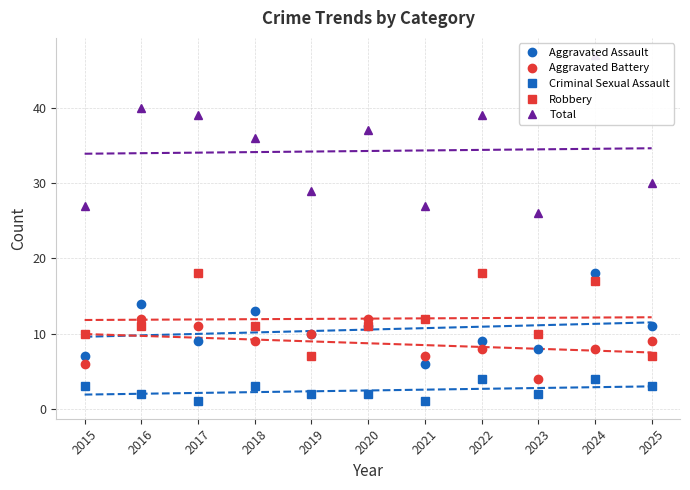

Which category has the highest value across all series?

2024